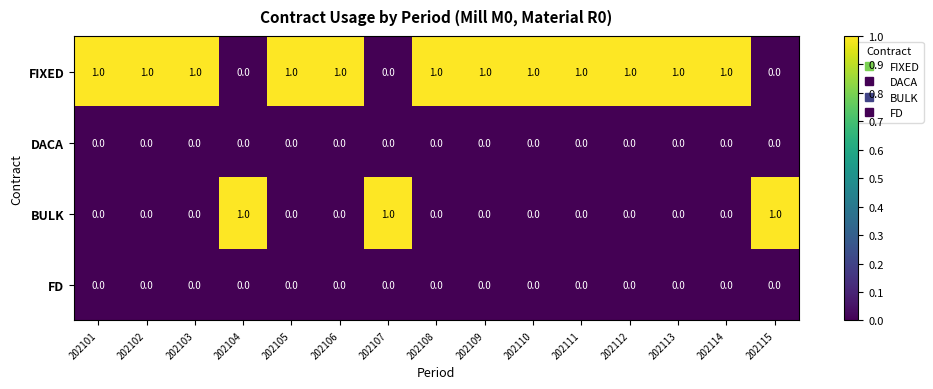

Is the value of BULK at 202103 greater than the value of FIXED at 202106?

No